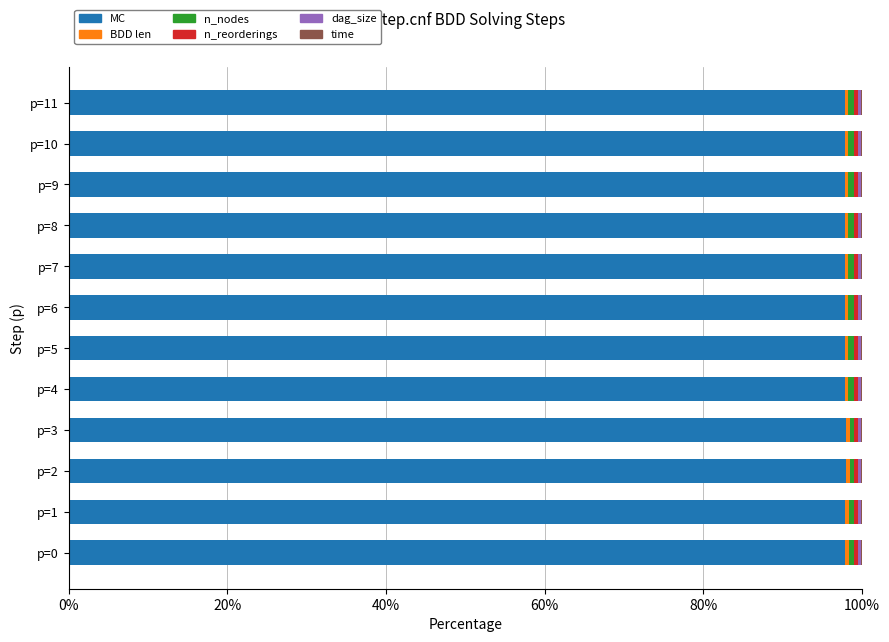

What is the highest value of the MC series?

98.0